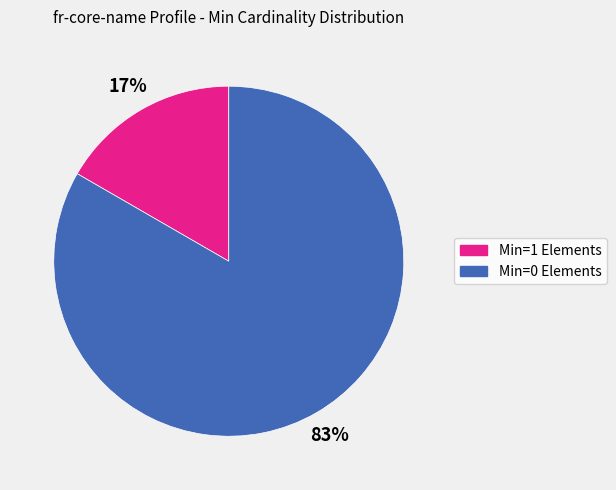

Does any single category account for the majority?

Yes